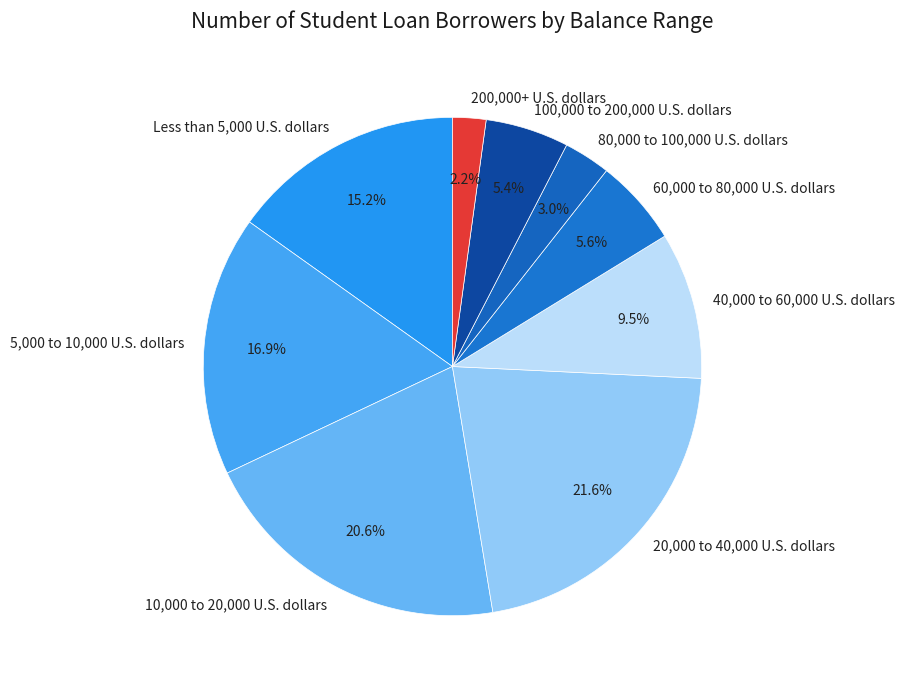

Which slice is the smallest?

200,000+ U.S. dollars